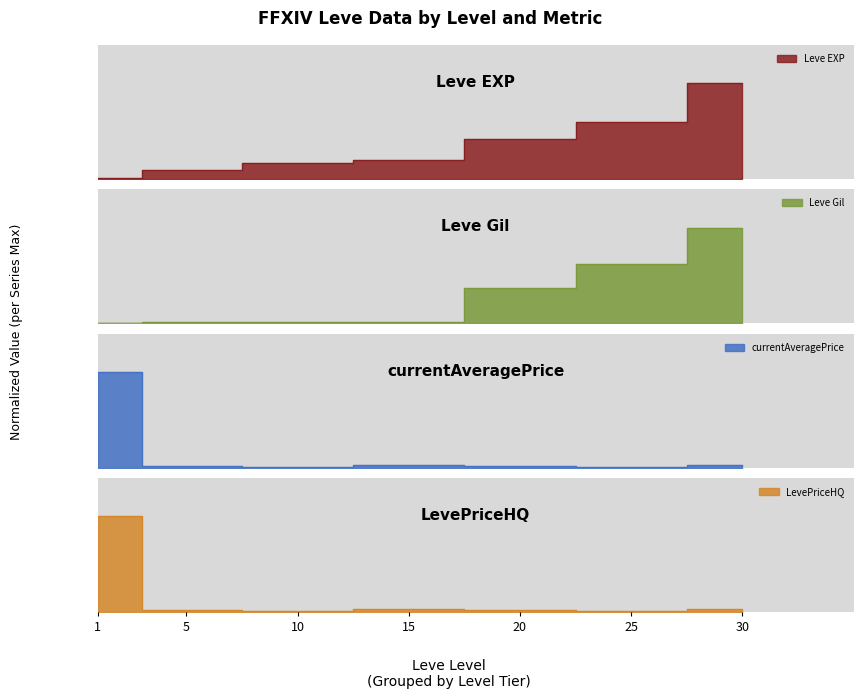

At which label does Leve EXP reach its peak?

30